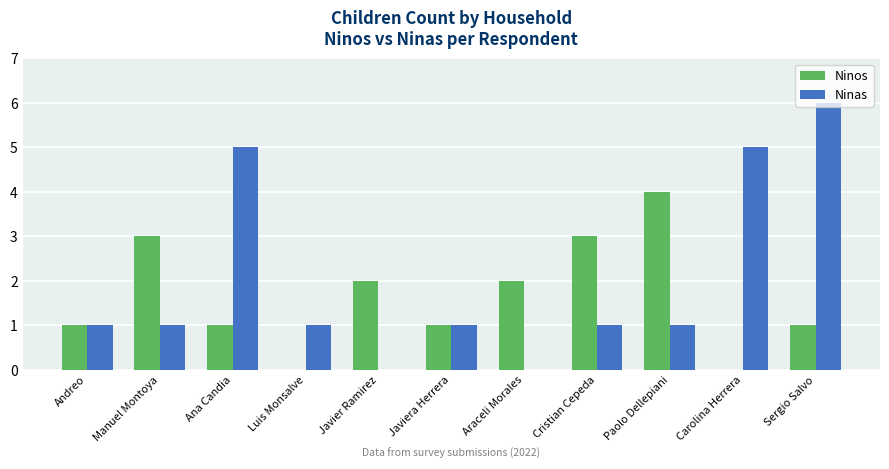

Which series has the largest total across all categories?

Ninas